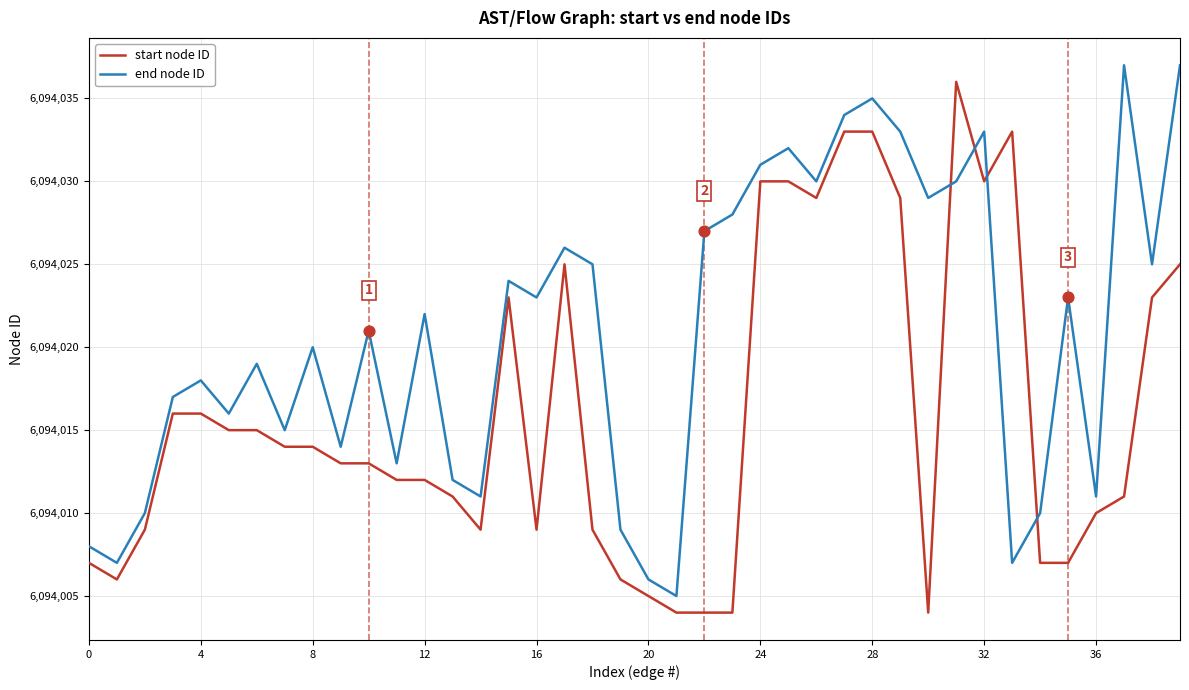

Which series has the largest total across all categories?

end node ID